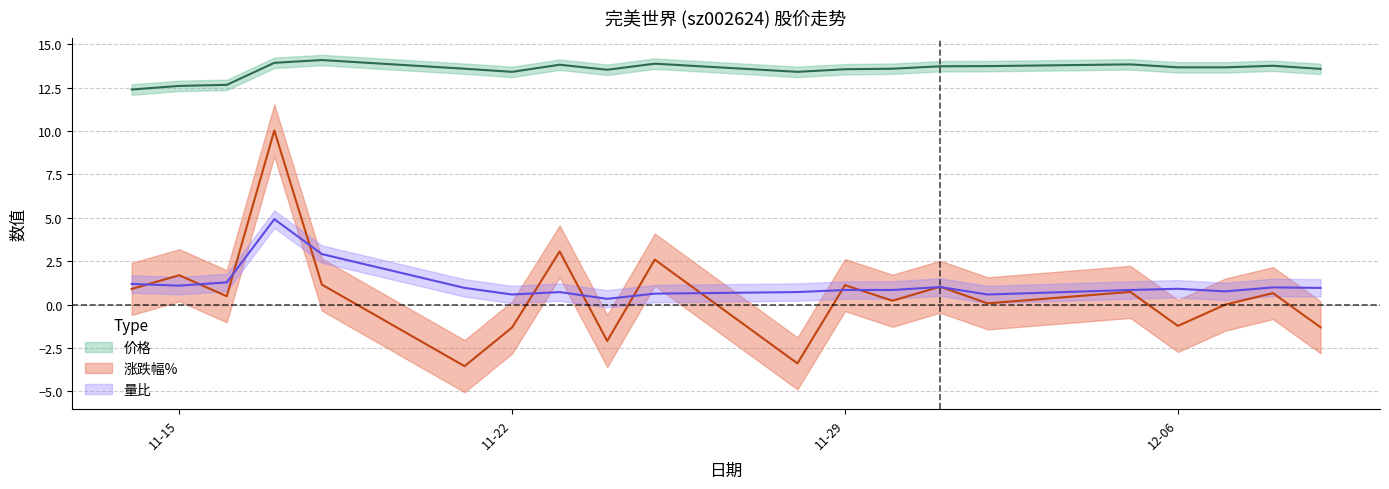

True or false: 价格 has a value of 18.7 at 2022-12-08.

False